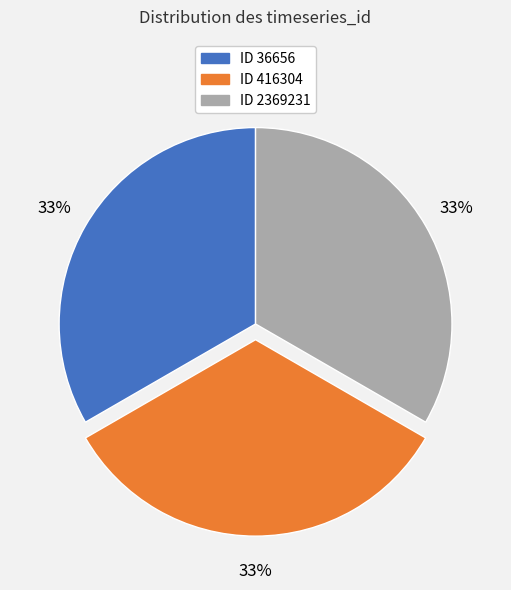

To the nearest percent, what is the average slice percentage?

33%